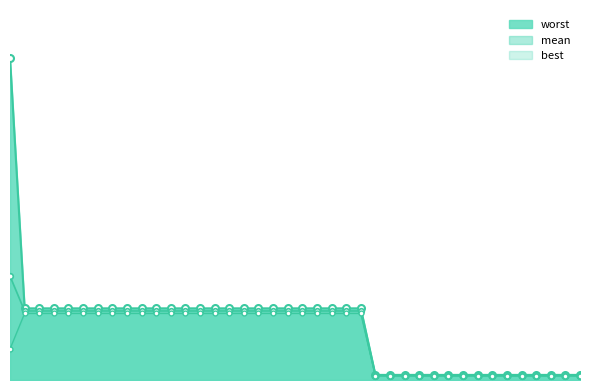

The value at 8 is 0.1. True or false?

True